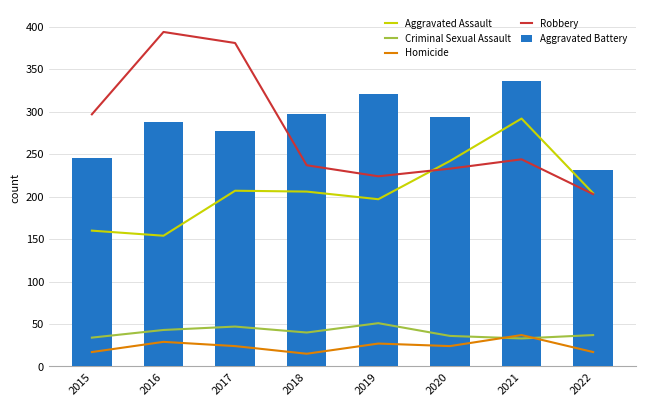

Reading left to right, extract all data points from this chart.

Aggravated Assault: 160	154	207	206	197	242	292	204
Criminal Sexual Assault: 34	43	47	40	51	36	33	37
Homicide: 17	29	24	15	27	24	37	17
Robbery: 297	394	381	237	224	233	244	203
Aggravated Battery: 246	288	277	297	321	294	336	231